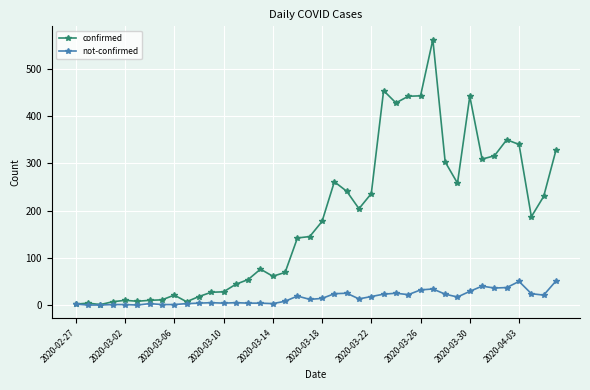

What is the greatest value displayed?

562